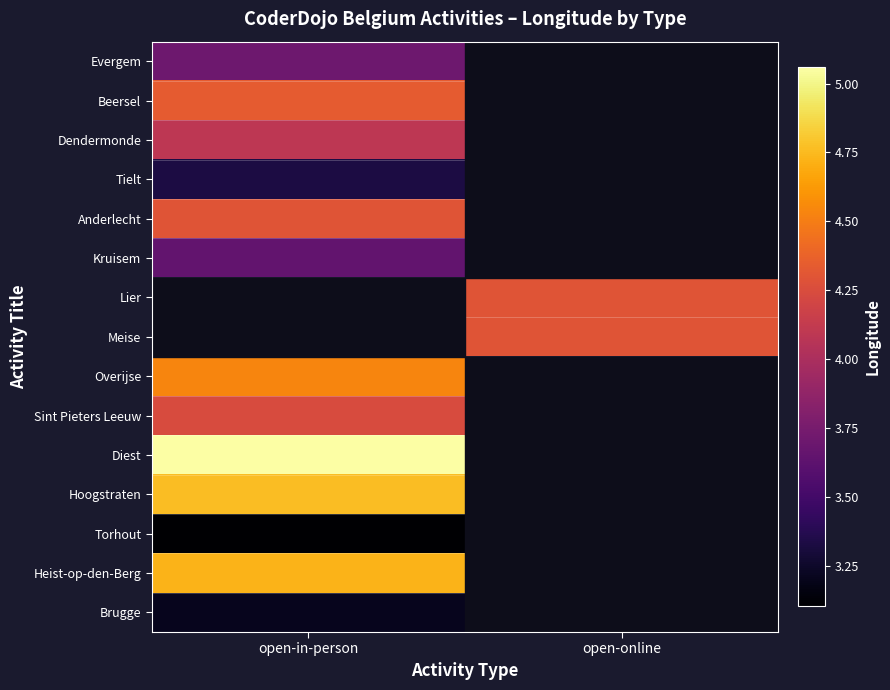

The Sint Pieters Leeuw series shows 4.2 at open-in-person. True or false?

True